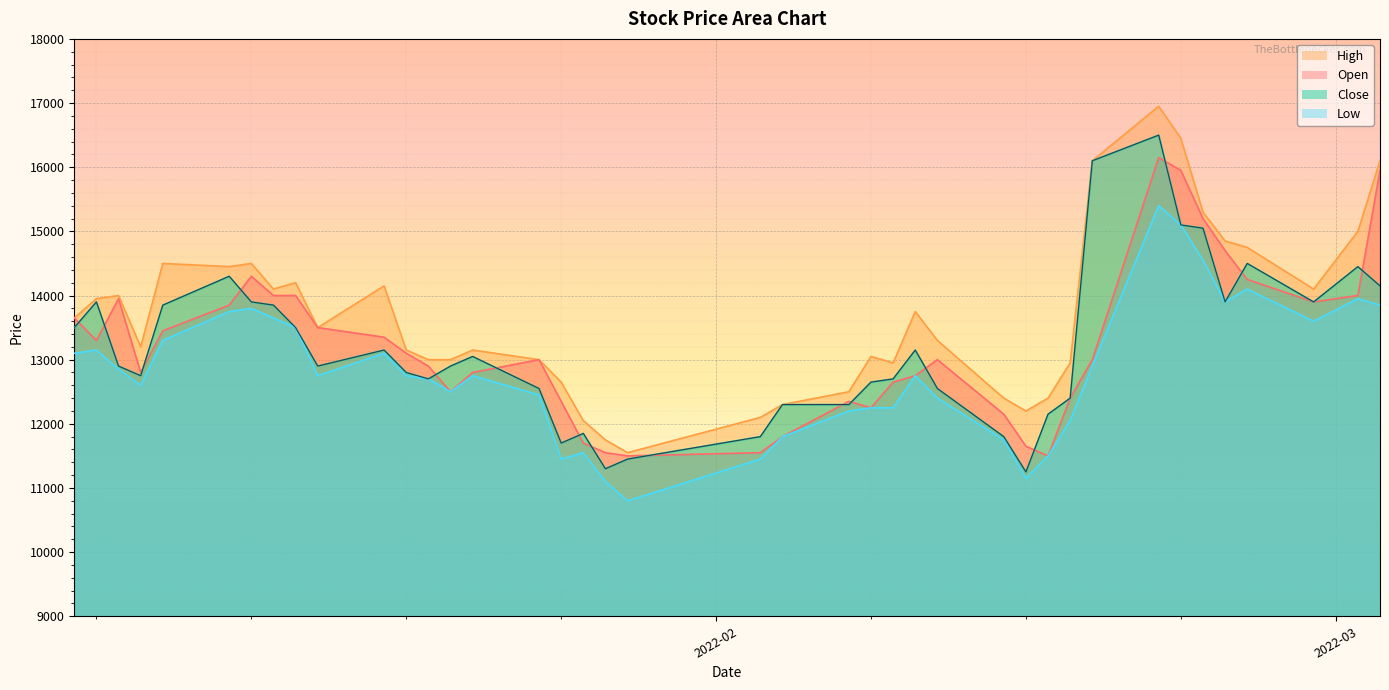

Between 2022-01-07 and 2022-02-11, which series saw the biggest shift?

Close